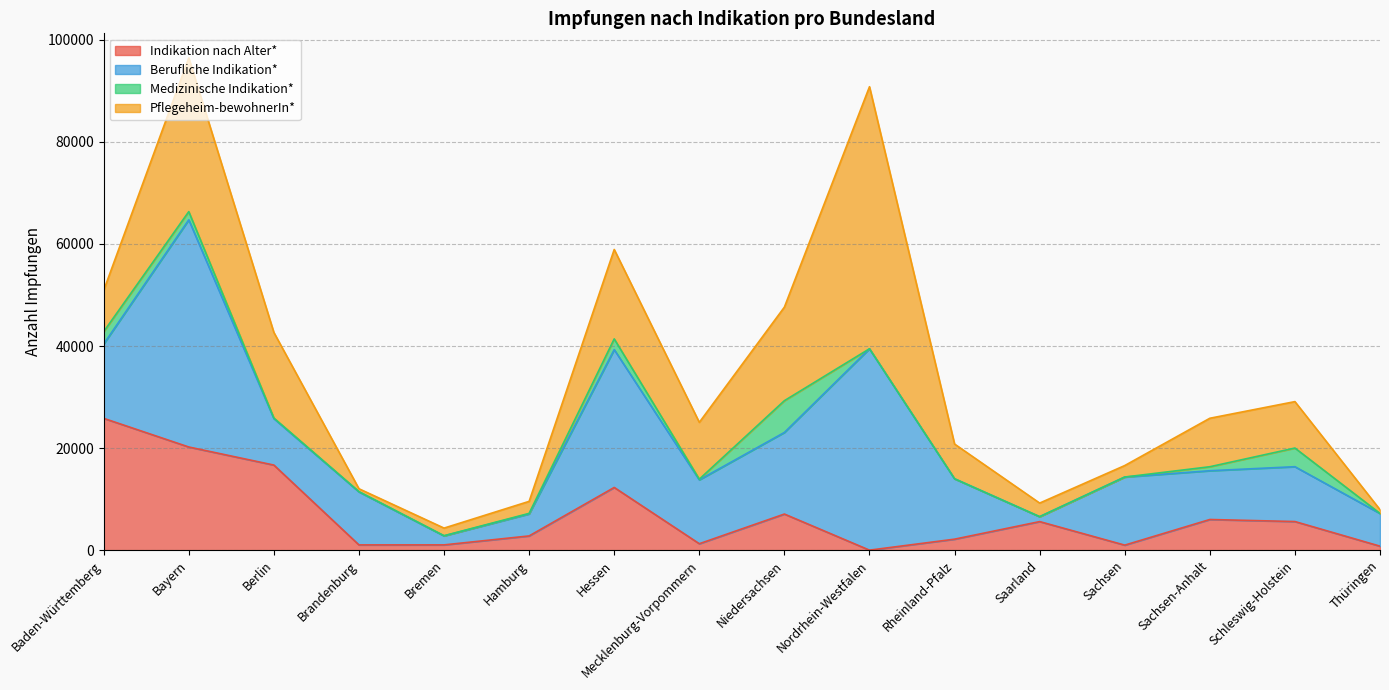

List the labels in order of Berufliche Indikation* value, largest first.

Bayern, Nordrhein-Westfalen, Hessen, Niedersachsen, Baden-Württemberg, Sachsen, Mecklenburg-Vorpommern, Rheinland-Pfalz, Schleswig-Holstein, Brandenburg, Sachsen-Anhalt, Berlin, Thüringen, Hamburg, Bremen, Saarland